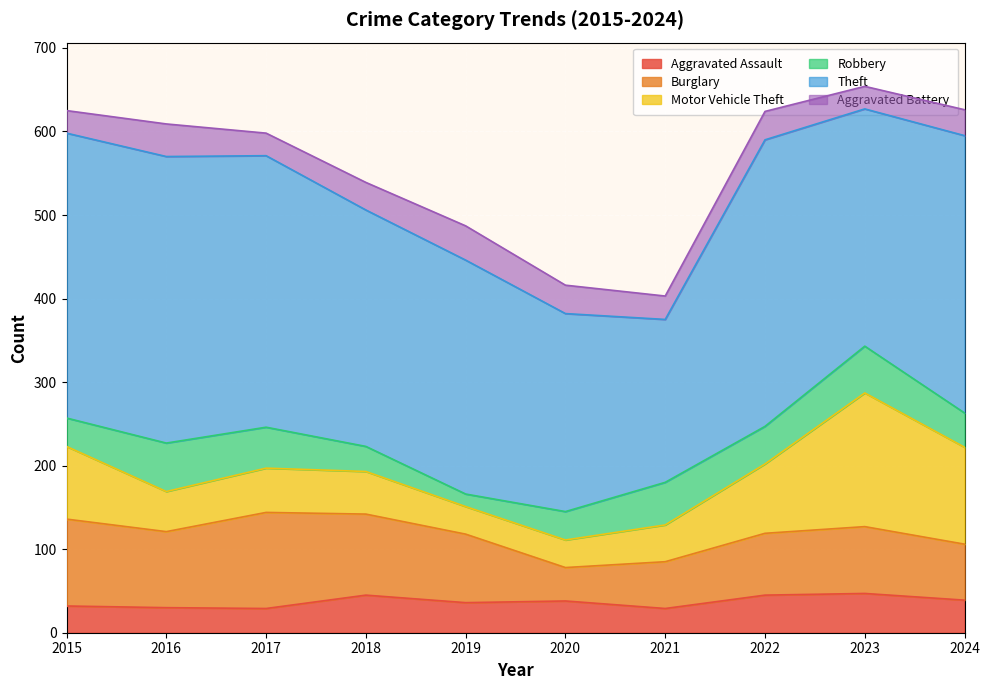

At which category does the chart reach its peak across all series?

2016